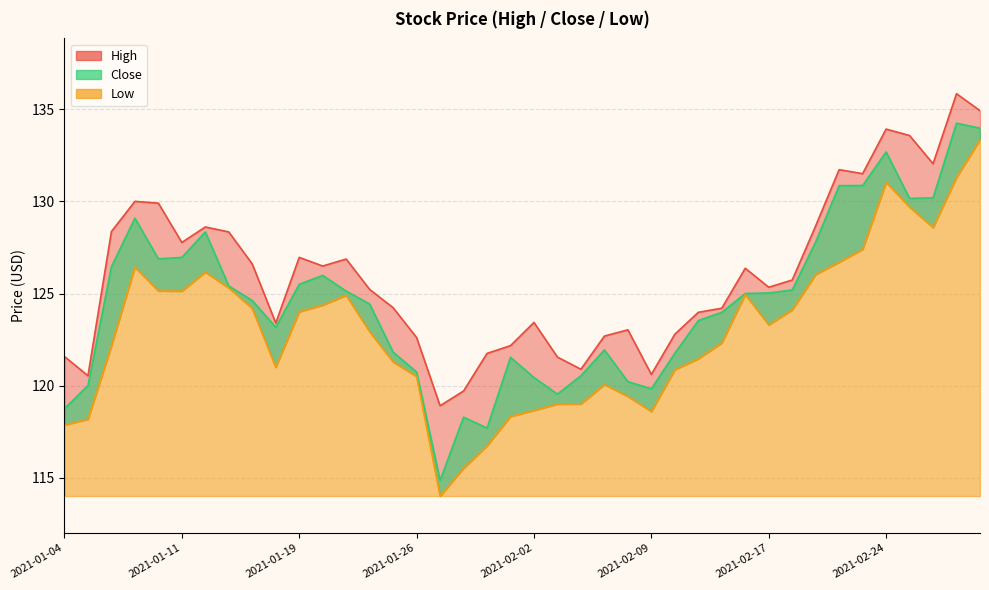

Does the chart display data point markers on the line(s)?

No